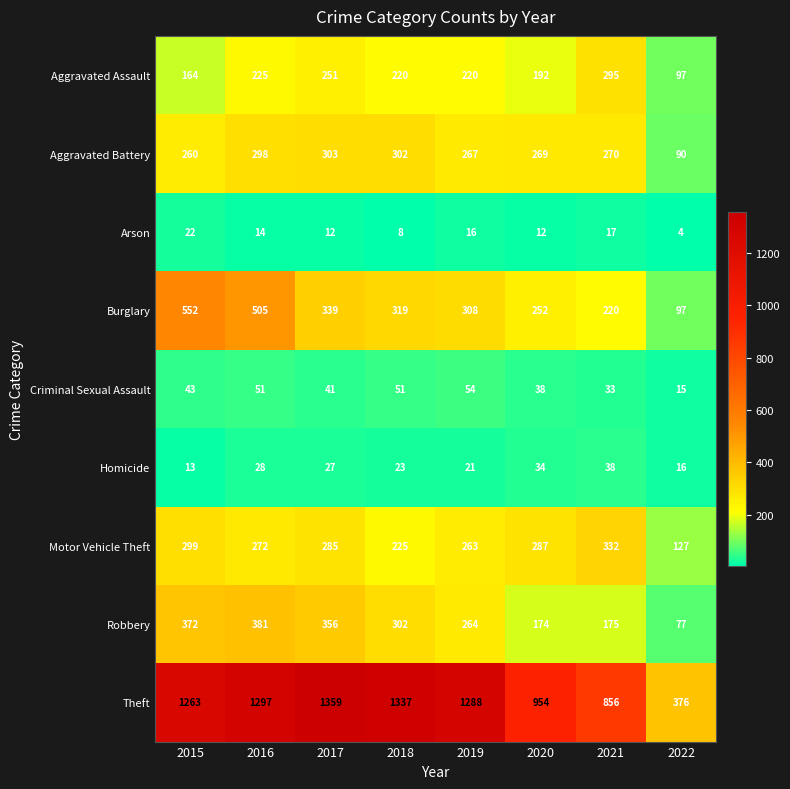

Where does the Aggravated Battery series first go above 270?

2016